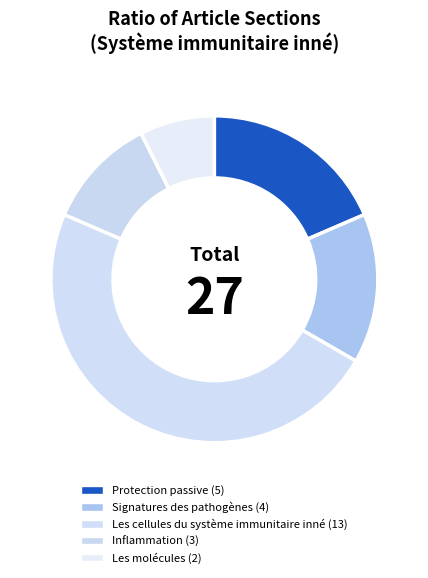

Is there any slice that represents more than half of the pie?

No